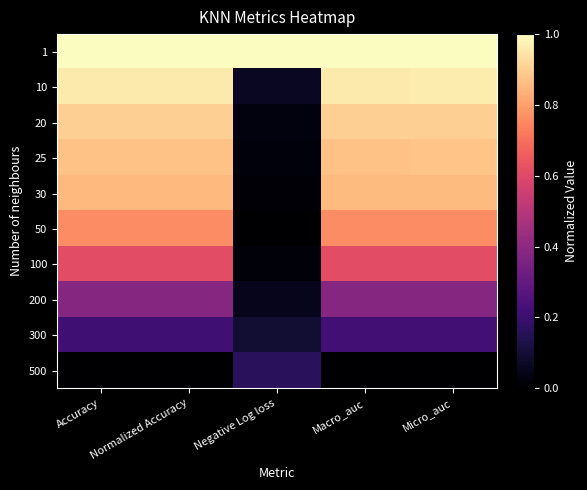

Reading left to right, what are all the values shown in this chart?

1: Accuracy=1.0	Normalized Accuracy=1.0	Negative Log loss=1.0	Macro_auc=1.0	Micro_auc=1.0
10: Accuracy=1.0	Normalized Accuracy=1.0	Negative Log loss=0.1	Macro_auc=1.0	Micro_auc=1.0
20: Accuracy=0.9	Normalized Accuracy=0.9	Negative Log loss=0.0	Macro_auc=0.9	Micro_auc=0.9
25: Accuracy=0.9	Normalized Accuracy=0.9	Negative Log loss=0.0	Macro_auc=0.9	Micro_auc=0.9
30: Accuracy=0.9	Normalized Accuracy=0.9	Negative Log loss=0.0	Macro_auc=0.9	Micro_auc=0.9
50: Accuracy=0.8	Normalized Accuracy=0.8	Negative Log loss=0.0	Macro_auc=0.8	Micro_auc=0.8
100: Accuracy=0.6	Normalized Accuracy=0.6	Negative Log loss=0.0	Macro_auc=0.6	Micro_auc=0.6
200: Accuracy=0.4	Normalized Accuracy=0.4	Negative Log loss=0.1	Macro_auc=0.4	Micro_auc=0.4
300: Accuracy=0.2	Normalized Accuracy=0.2	Negative Log loss=0.1	Macro_auc=0.2	Micro_auc=0.2
500: Accuracy=0.0	Normalized Accuracy=0.0	Negative Log loss=0.2	Macro_auc=0.0	Micro_auc=0.0